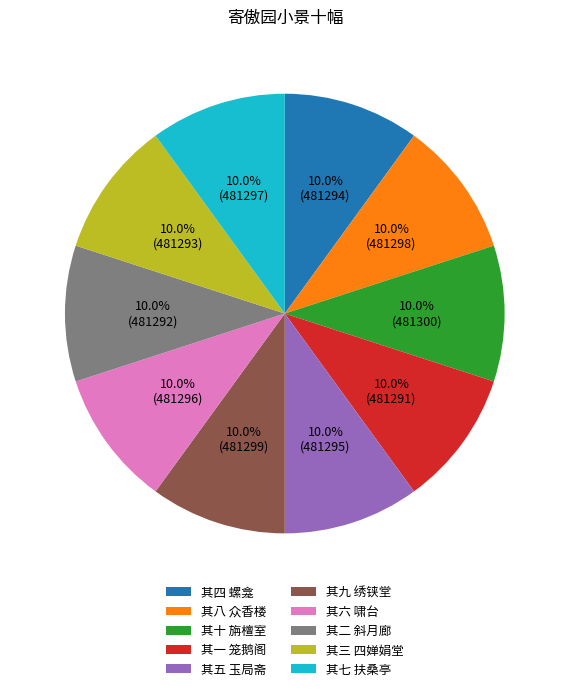

To the nearest percent, what is the combined percentage of 其十 旃檀室 and 其五 玉局斋?

20%